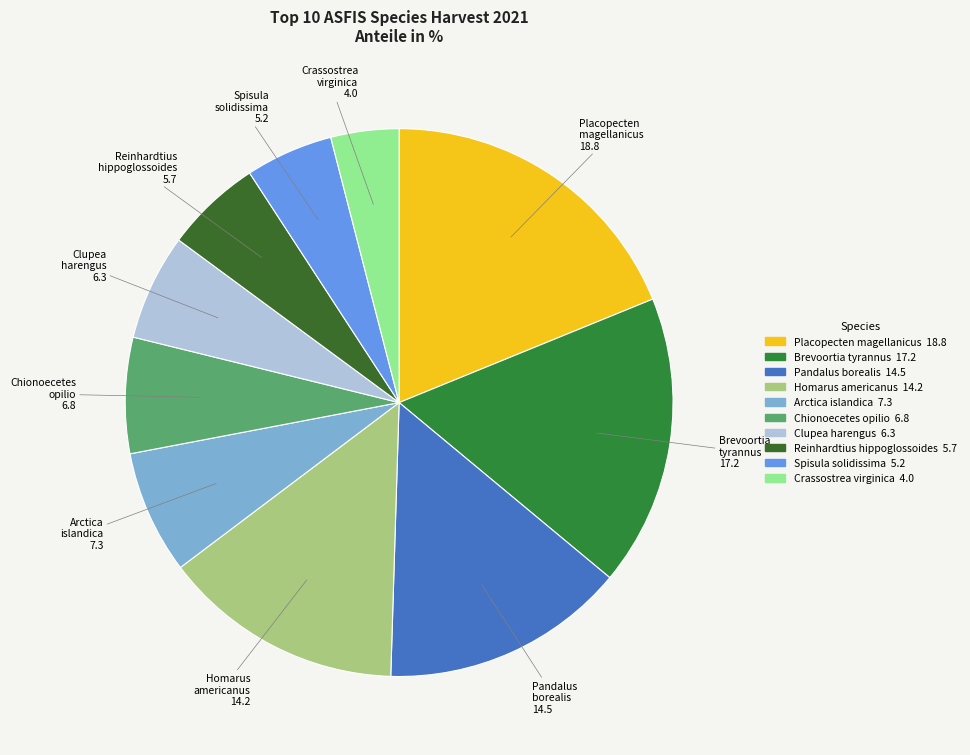

Is there a majority slice in this chart?

No